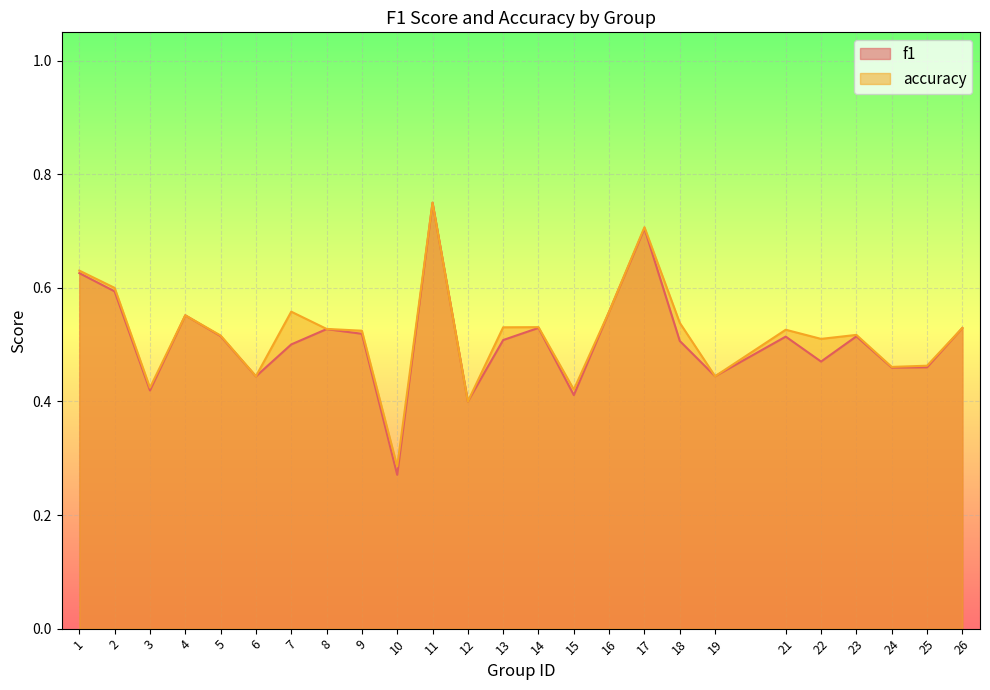

List the series in order of their overall mean, highest first.

accuracy, f1